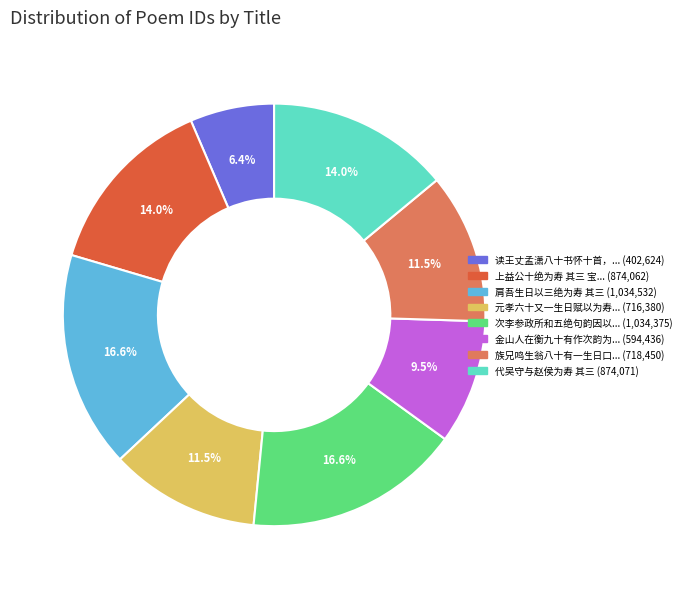

Is there a majority slice in this chart?

No